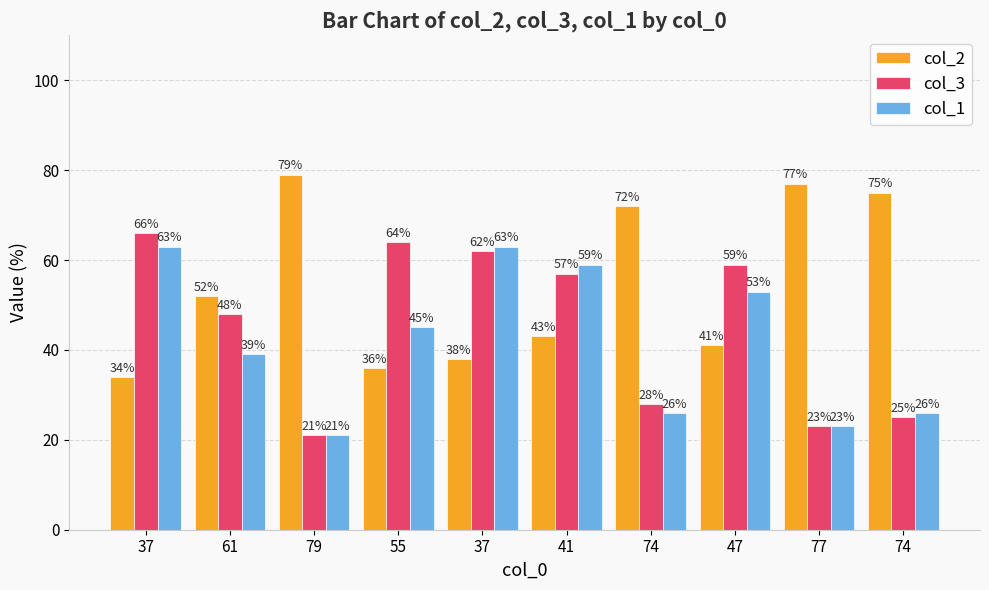

At which label is col_1 closest to 42?

61